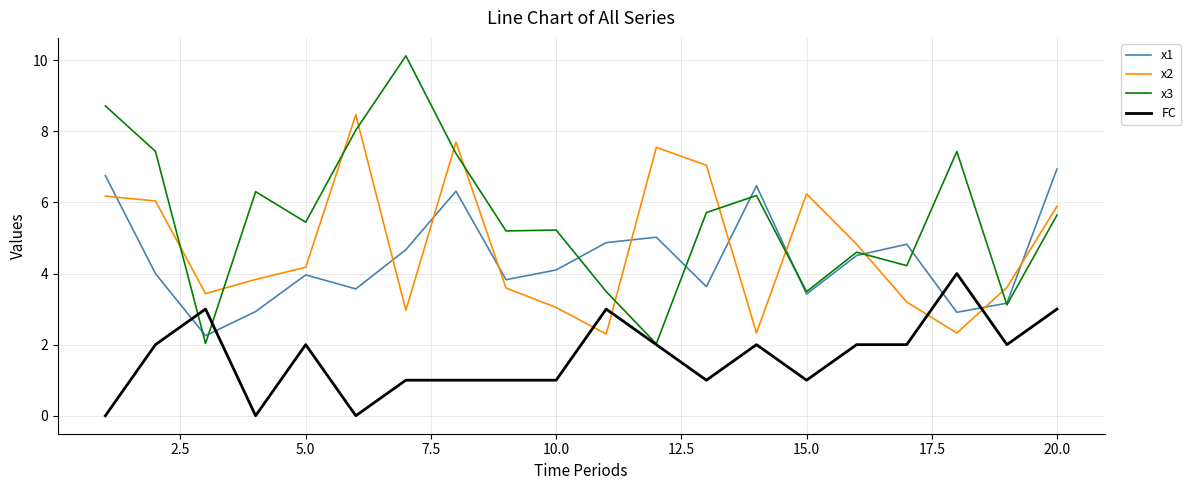

What are all the series names shown in the legend?

x1, x2, x3, FC